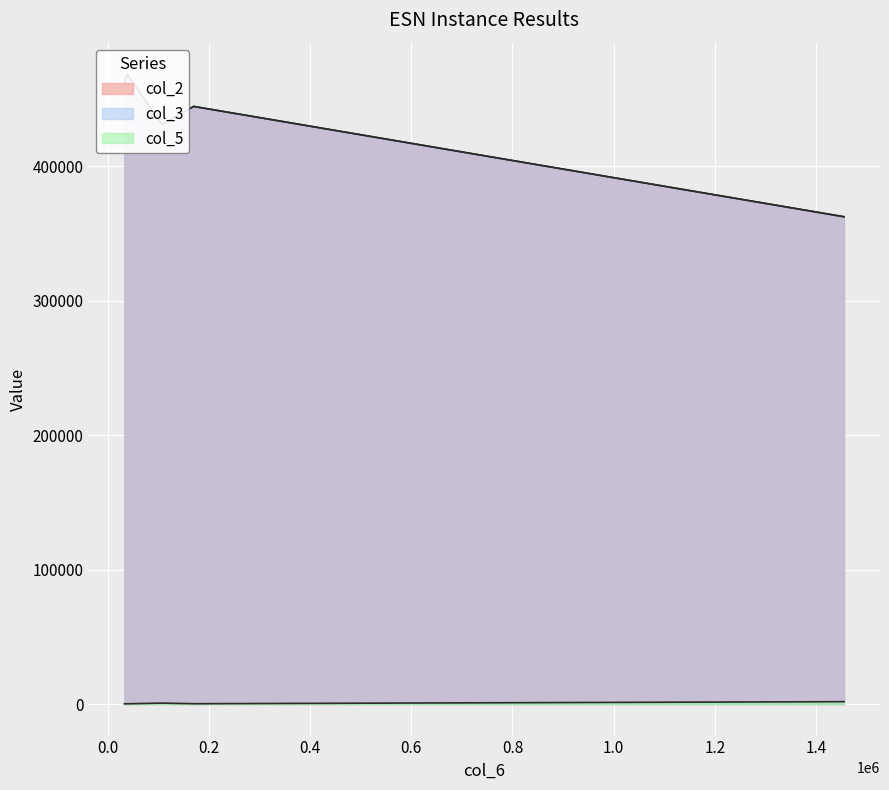

Count the number of categories in the chart.

5